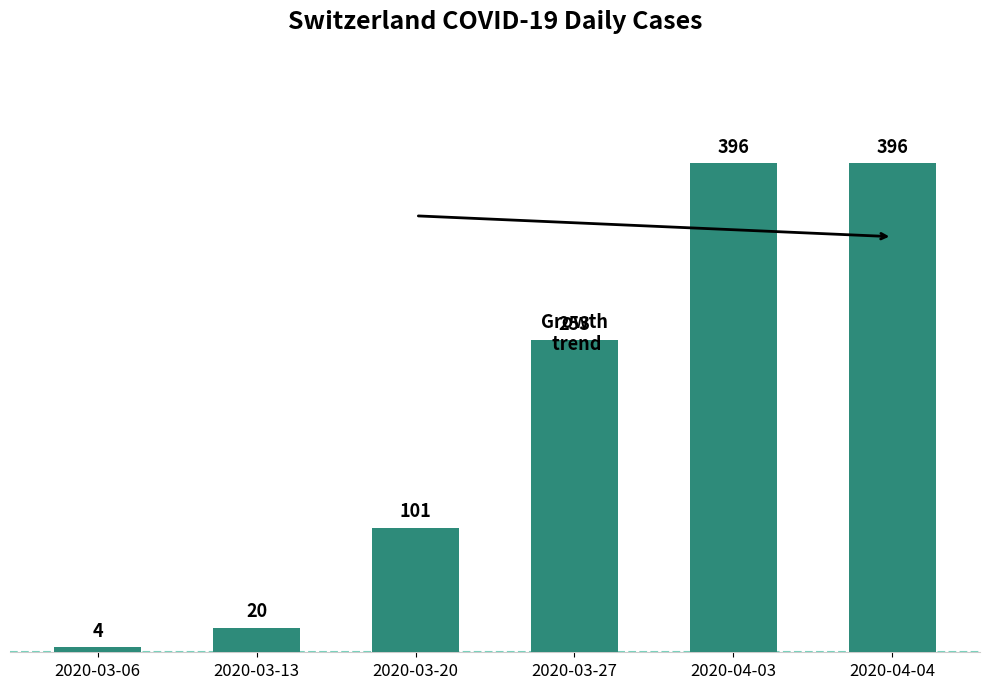

Are the bars grouped side by side (vs. stacked)?

No